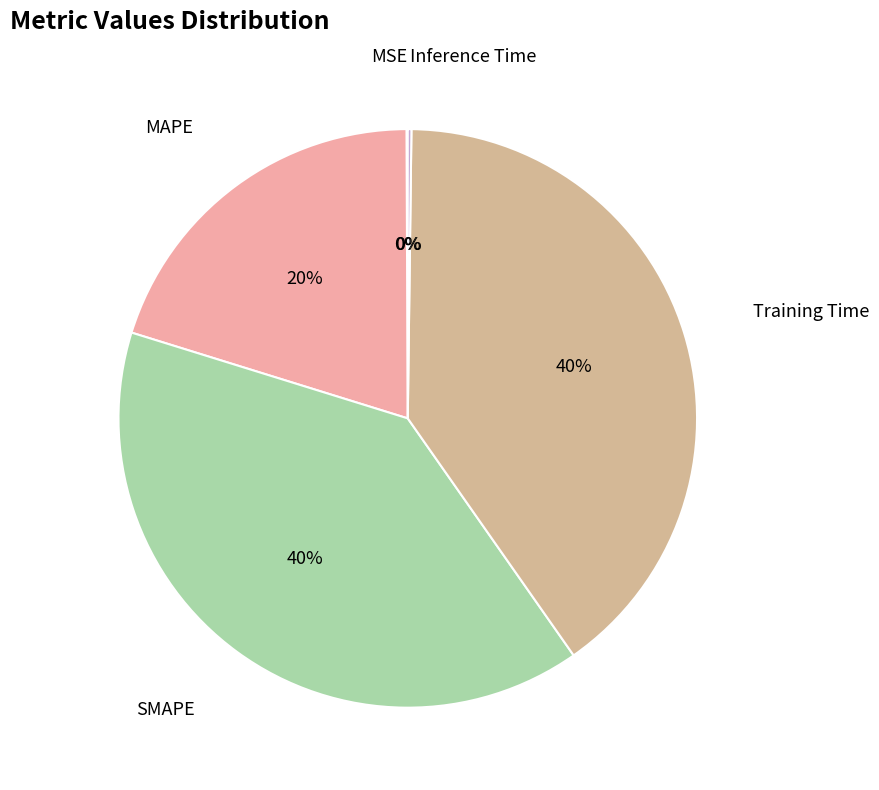

Combined, do SMAPE and MAPE account for over 50%?

Yes